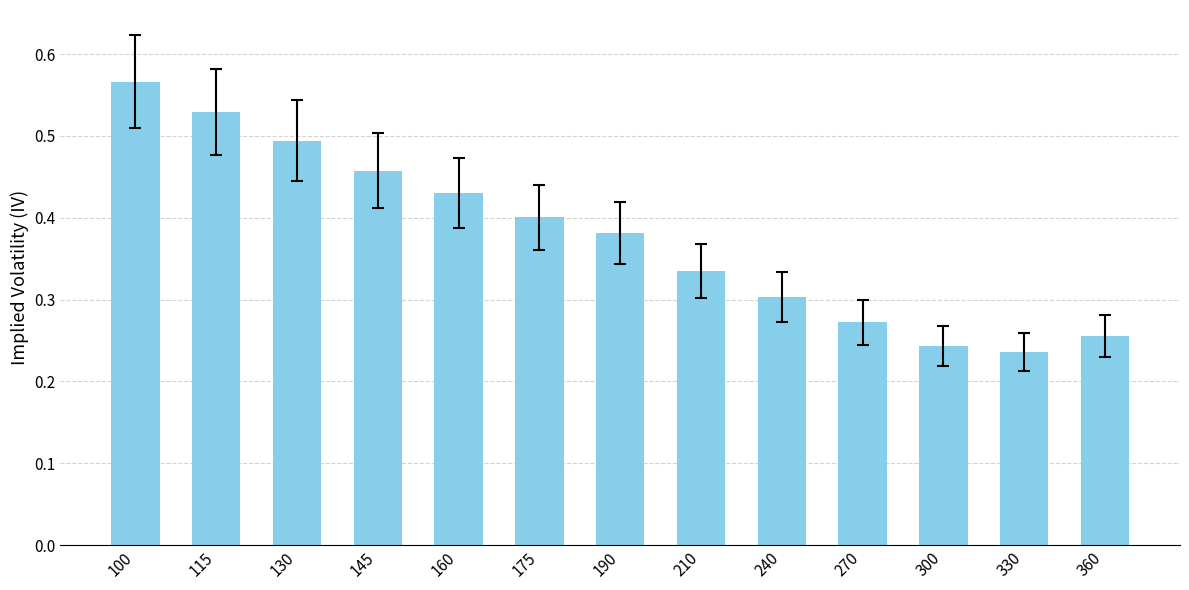

Between 145 and 115, which is larger?

115